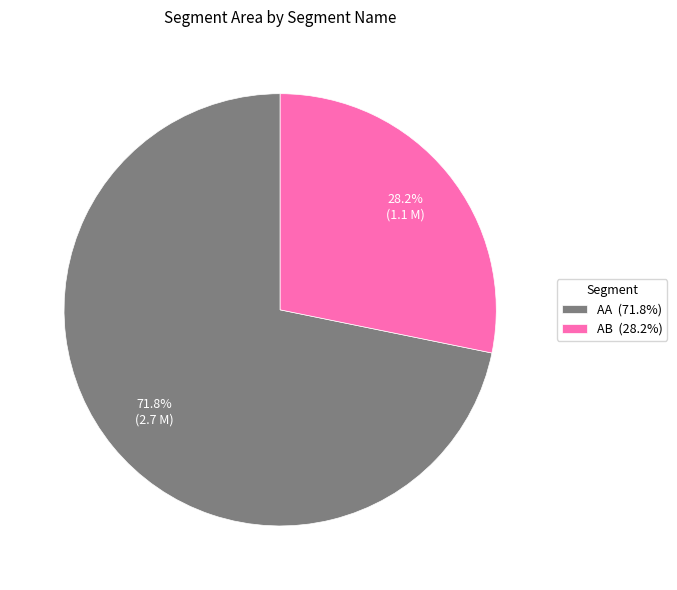

Which slice is the smallest?

AB